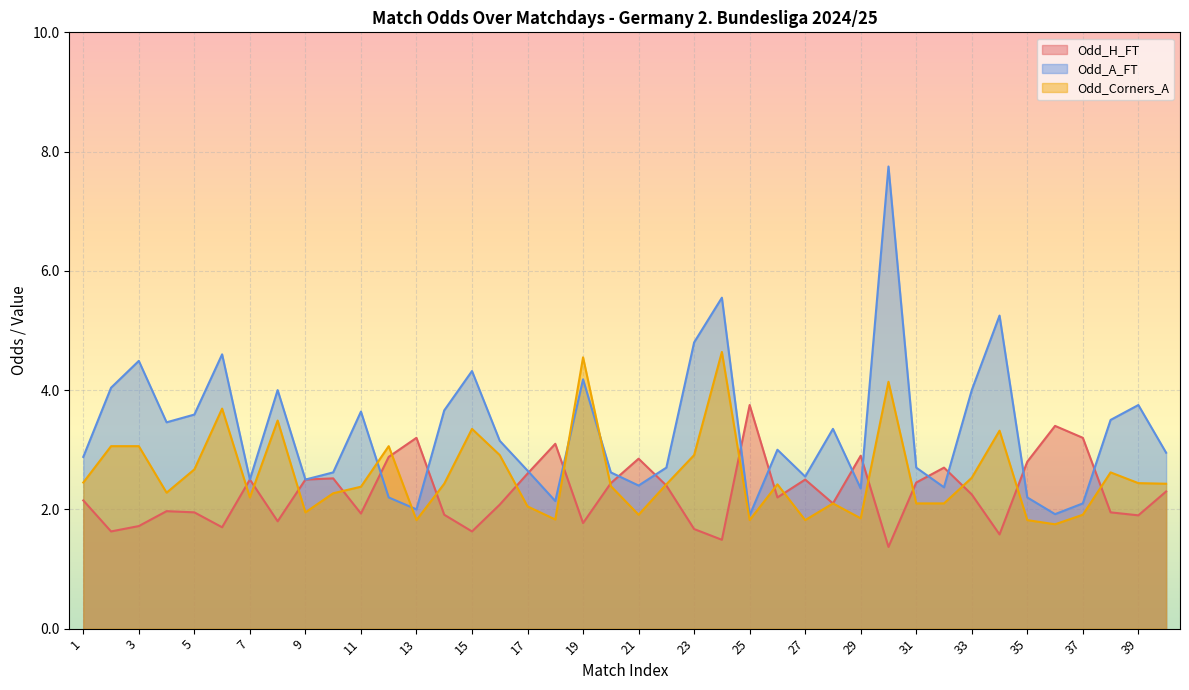

What is the average value of the Odd_A_FT series?

3.3